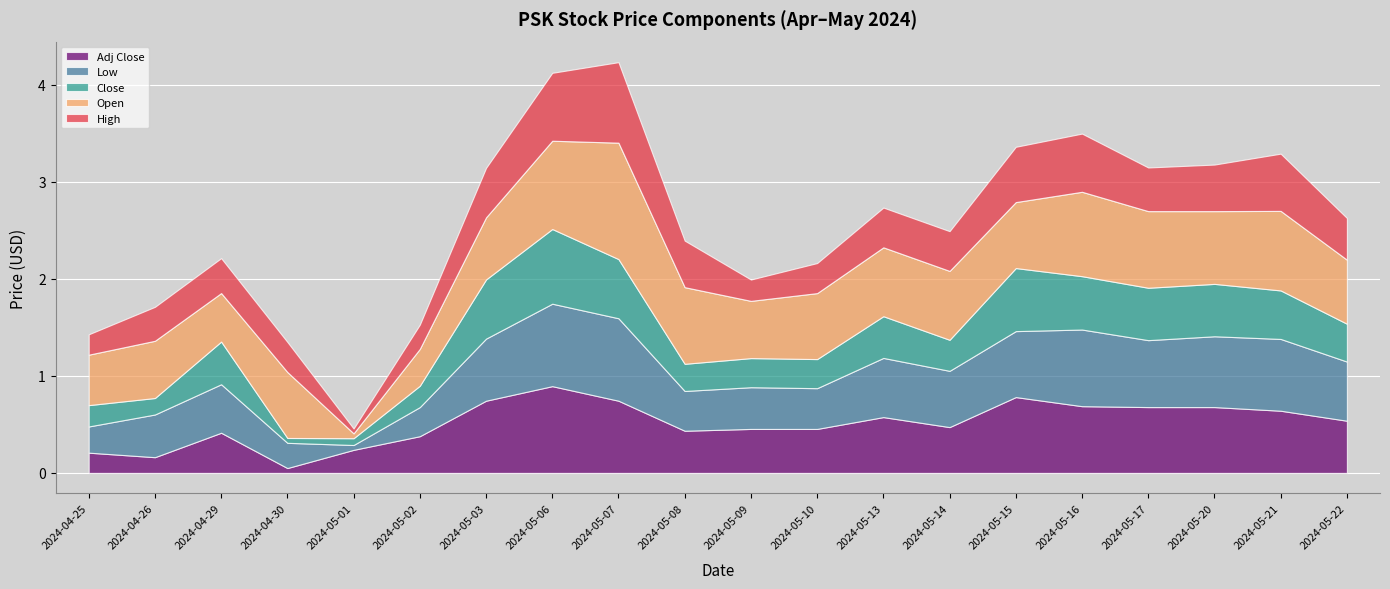

Which series has the widest spread of values?

Open